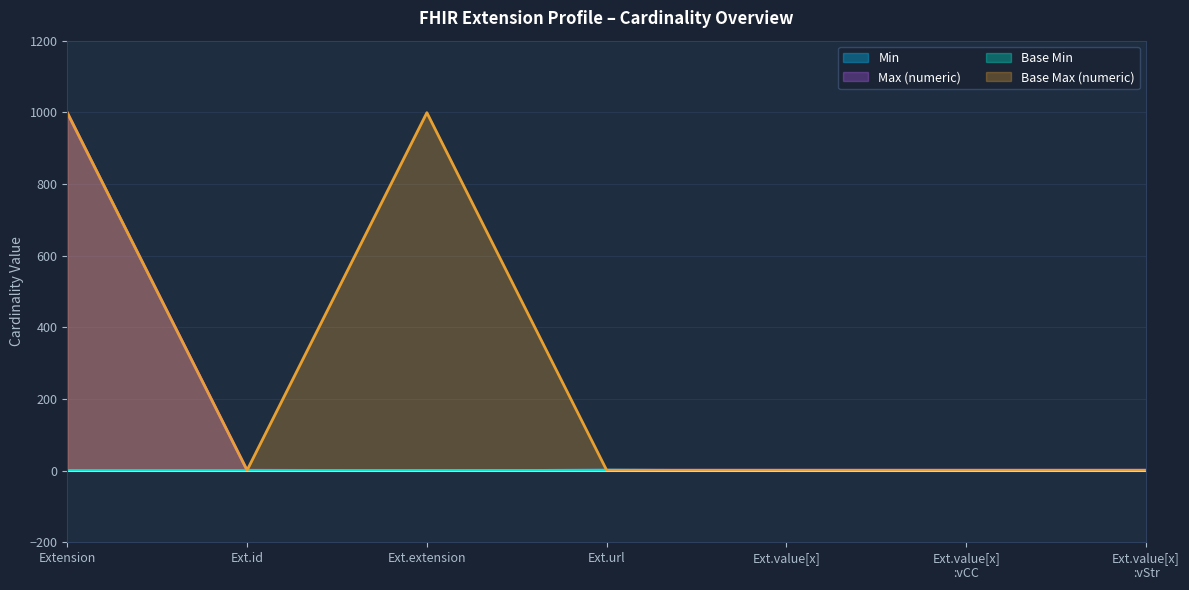

What is the value of the Max (numeric) point at the 6th from the left?

1